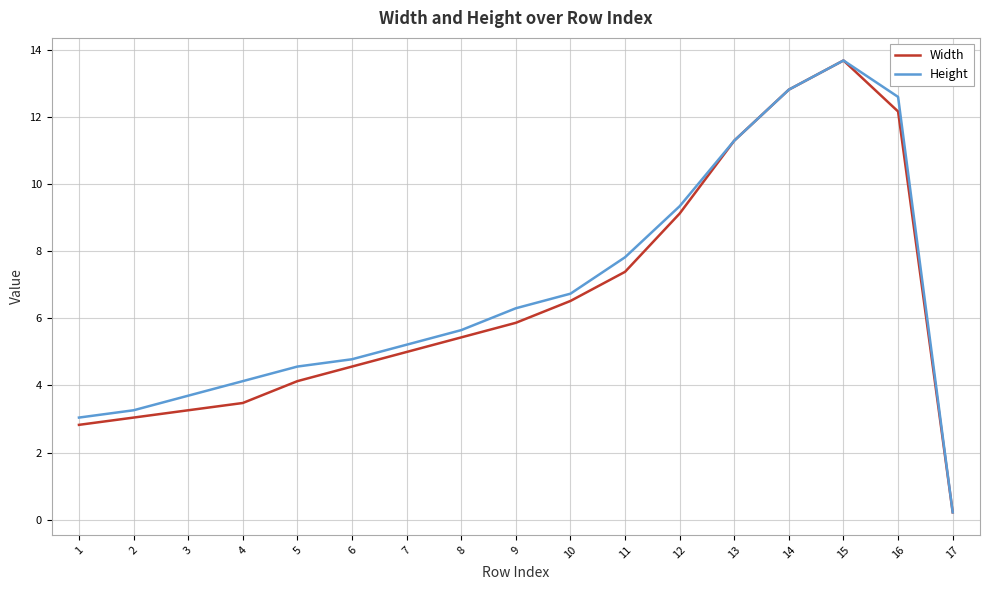

Which series changed the most between 2 and 3?

Height